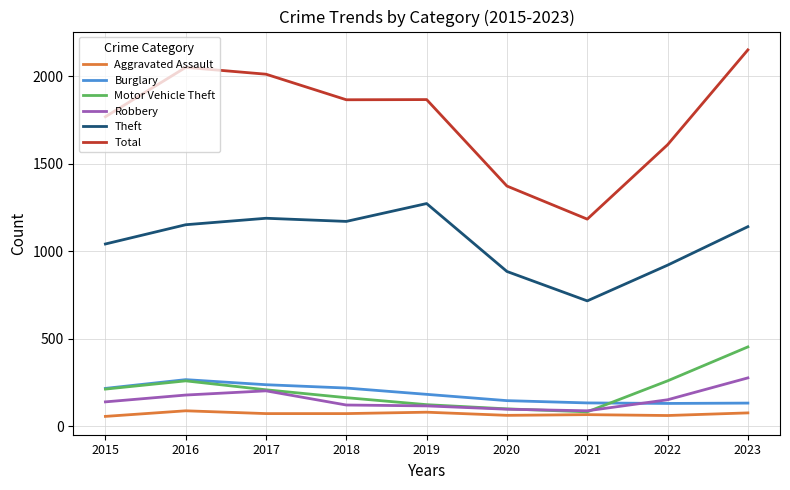

What is the difference between the maximum and minimum values in the Burglary series?

136